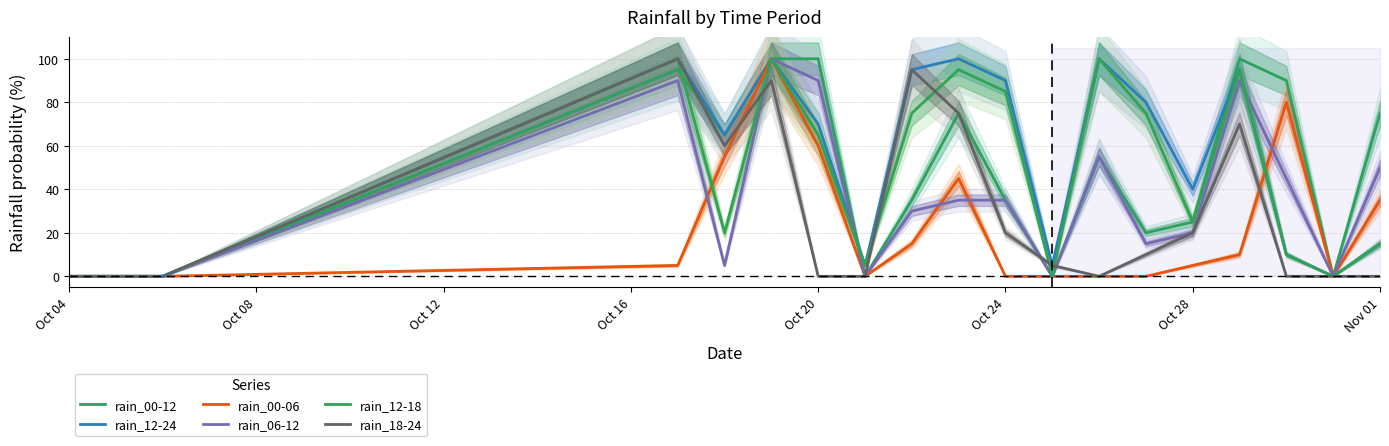

What is the average value of the rain_00-06 series?

23